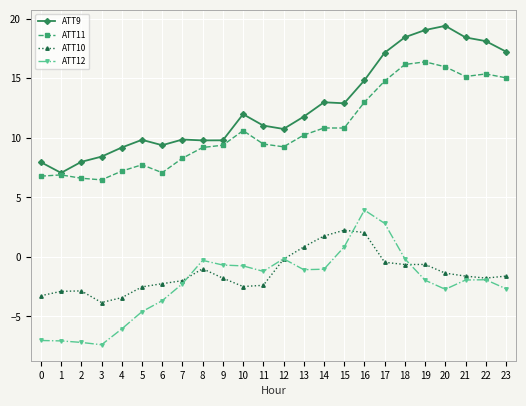

Rank the series by their maximum value, from lowest to highest.

ATT10, ATT12, ATT11, ATT9